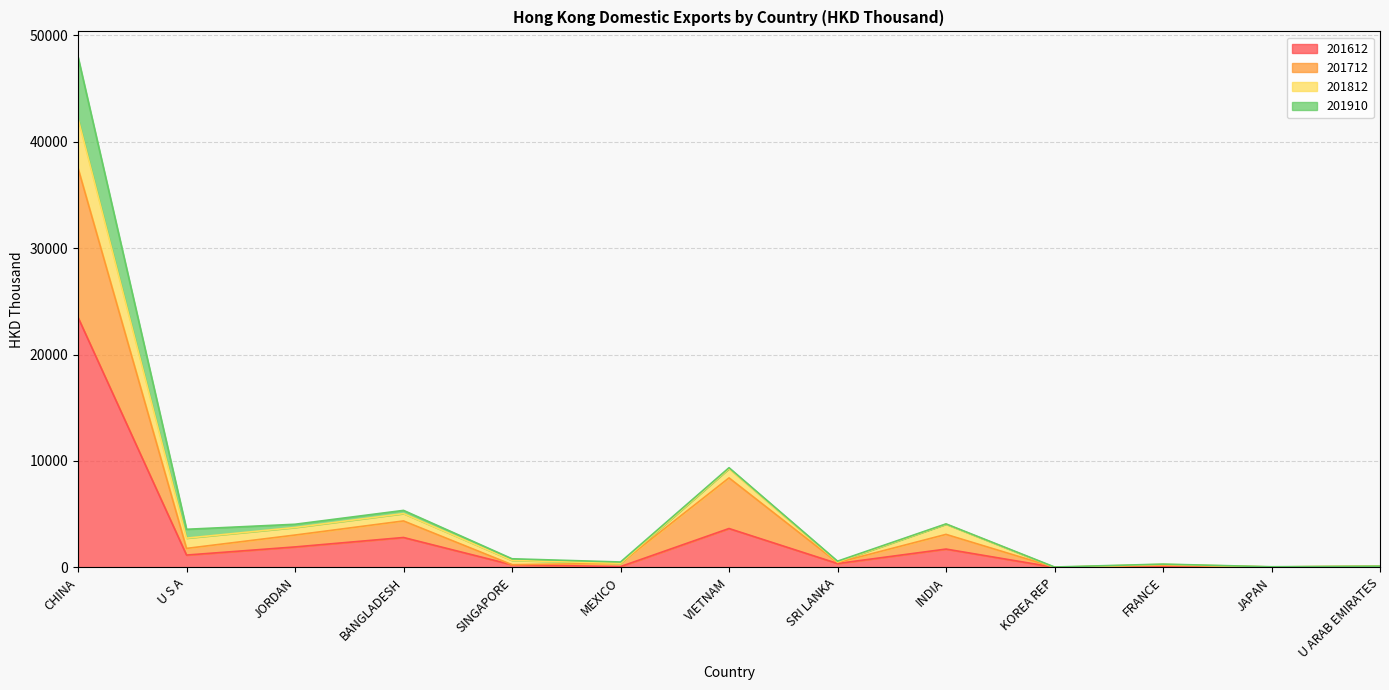

What is the maximum value for 201612?

23499.6